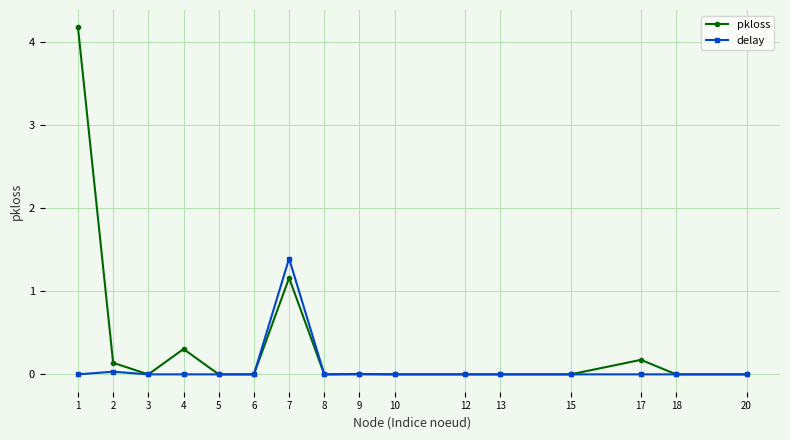

Does the chart display data point markers on the line(s)?

Yes